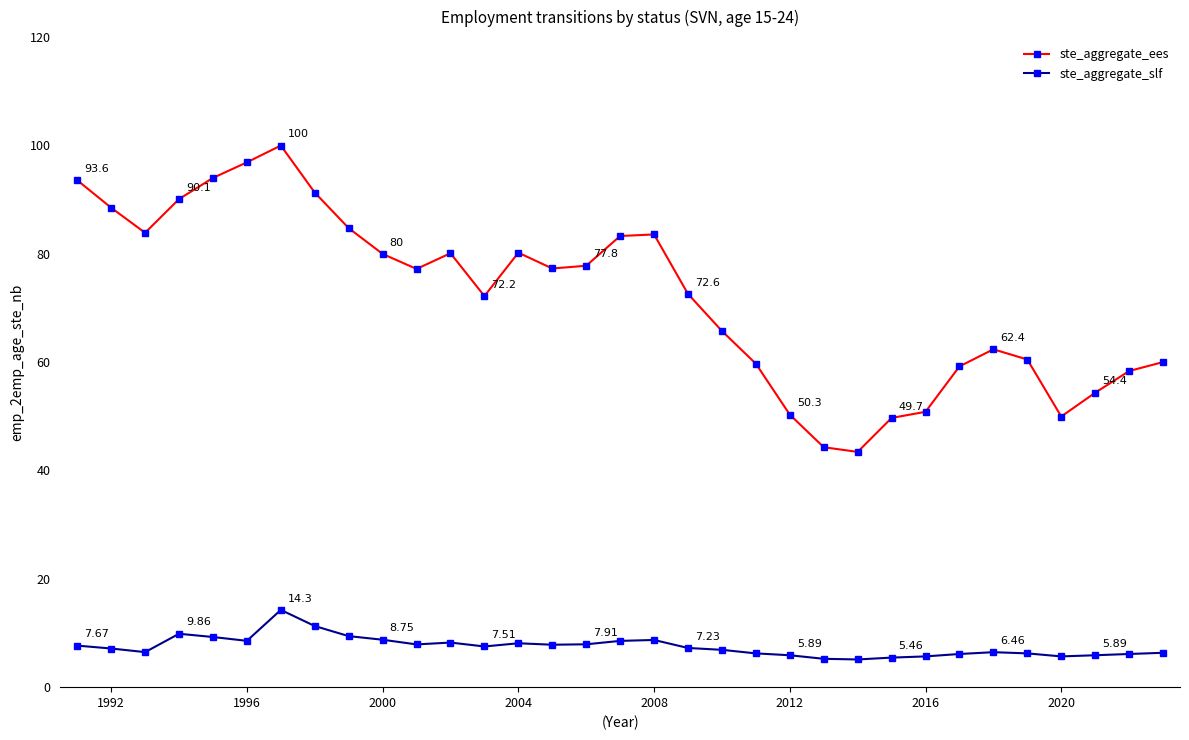

True or false: ste_aggregate_ees has more than 0 interior local peaks.

True